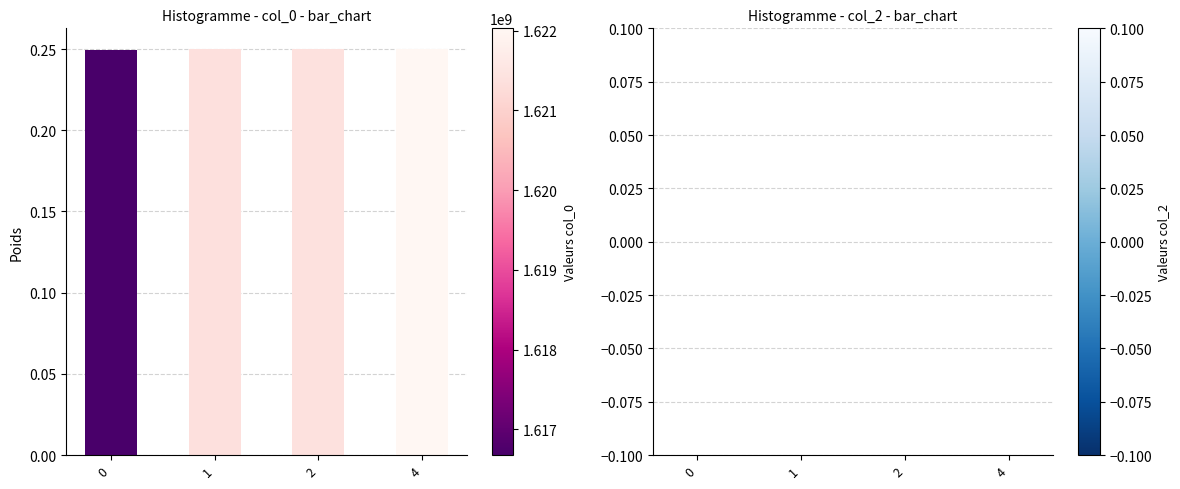

What is the sum of the values at 4 and 2?

0.5